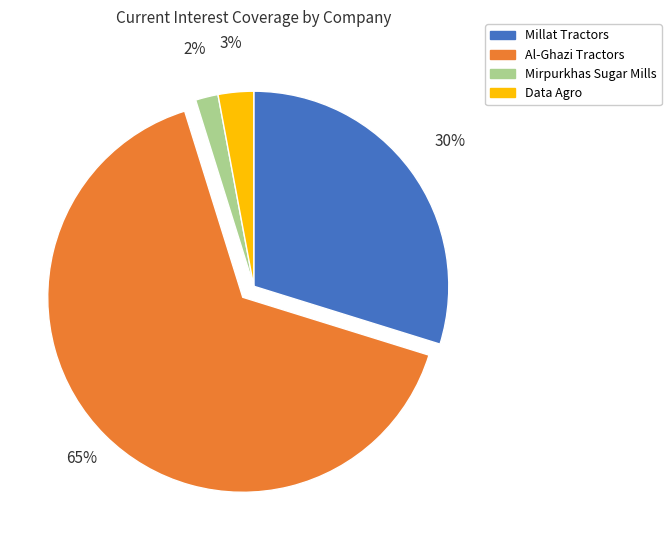

Is there any slice that represents more than half of the pie?

Yes